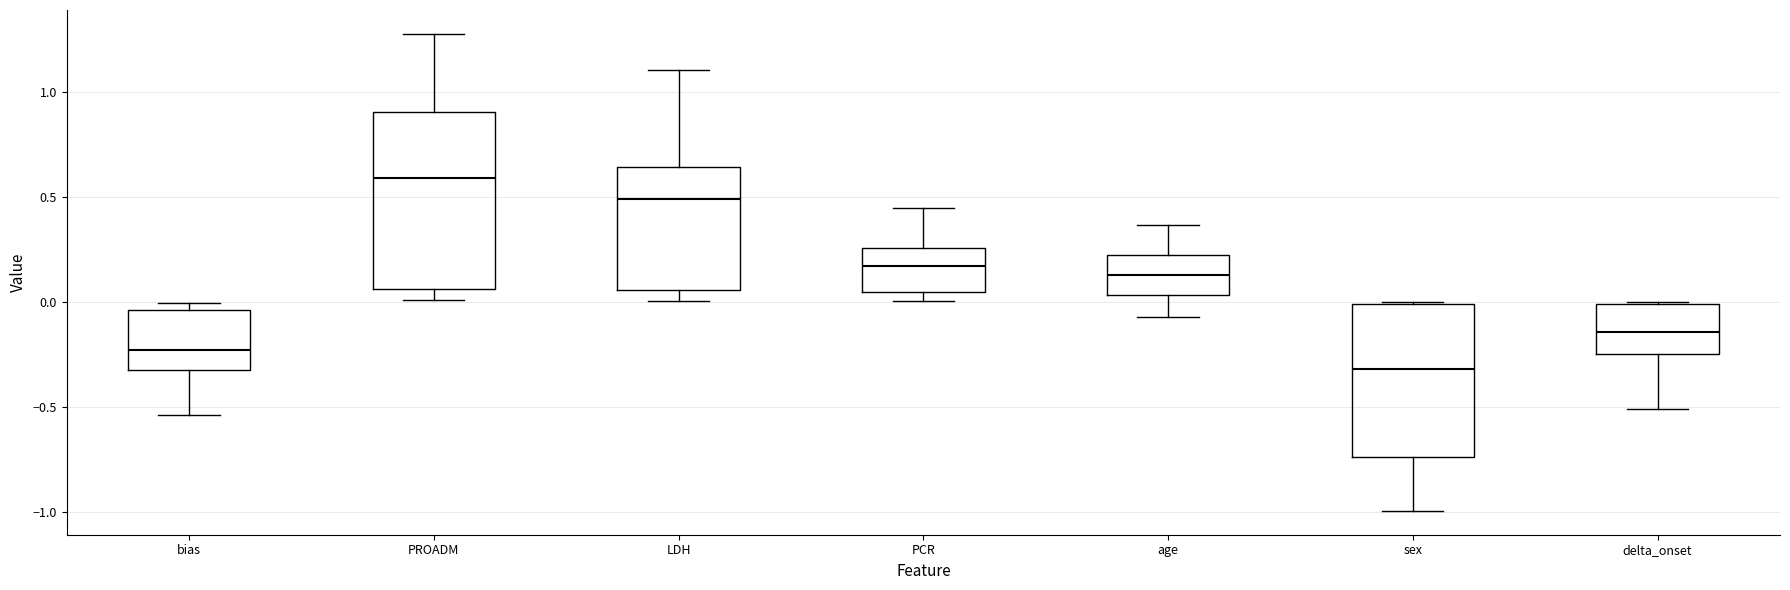

Reading left to right, transcribe this box plot: for each box, give where its median line is, the range the box spans, and where its two whiskers end, as read against the y-axis. The values are not printed on the chart, so give them approximately, as read against the axis.

bias: median -0.25, box -0.30 to -0.05, whiskers -0.55 to 0.00
PROADM: median 0.60, box 0.05 to 0.90, whiskers 0.00 to 1.25
LDH: median 0.50, box 0.05 to 0.65, whiskers 0.00 to 1.10
PCR: median 0.15, box 0.05 to 0.25, whiskers 0.00 to 0.45
age: median 0.15, box 0.05 to 0.20, whiskers -0.05 to 0.35
sex: median -0.30, box -0.75 to 0.00, whiskers -1.00 to 0.00
delta_onset: median -0.15, box -0.25 to 0.00, whiskers -0.50 to 0.00